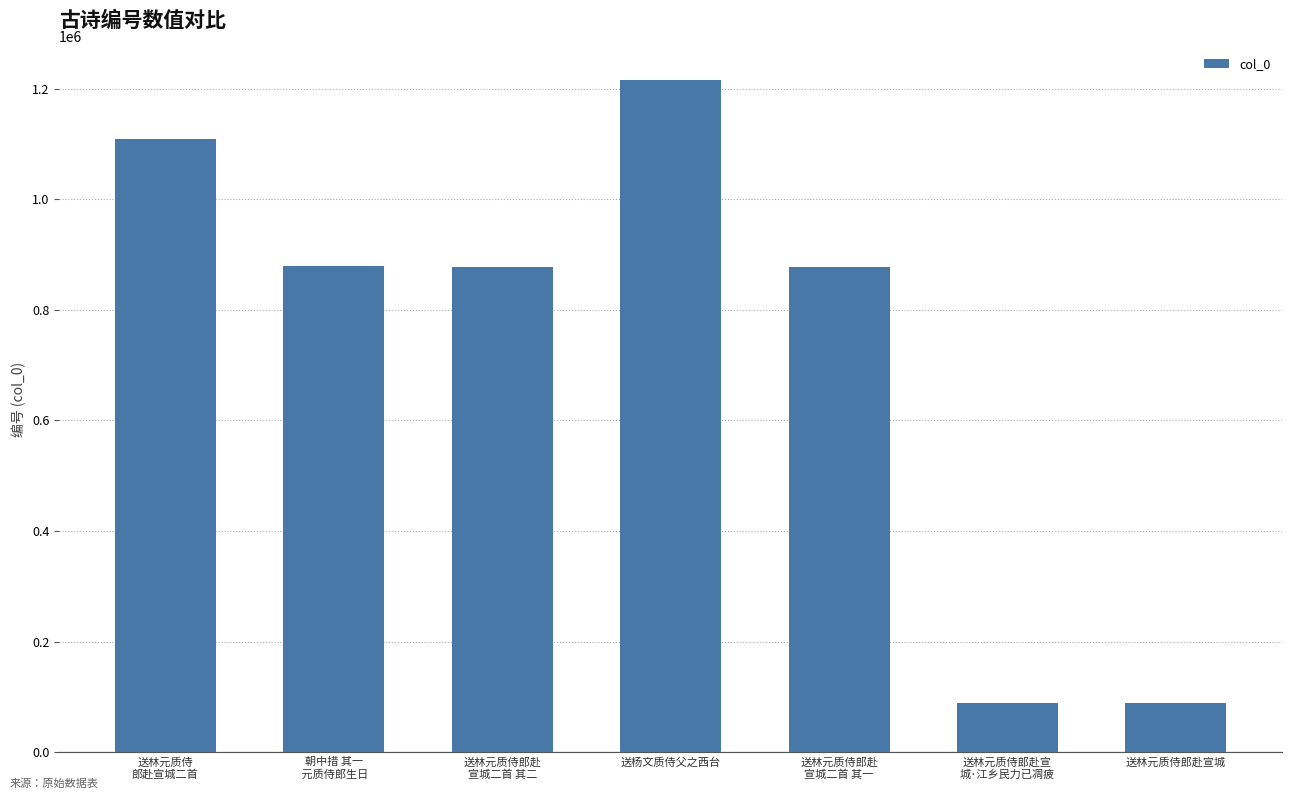

What is the minimum value shown in the chart?

88758